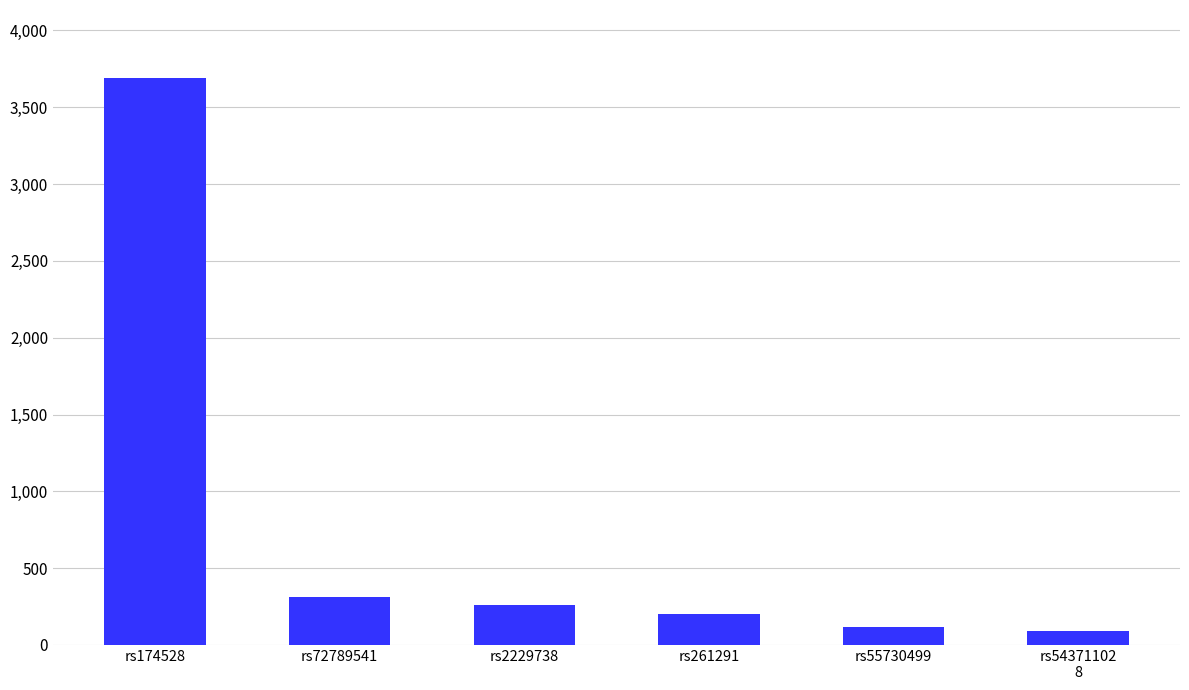

What is the label of the 5th bar from the right?

rs72789541